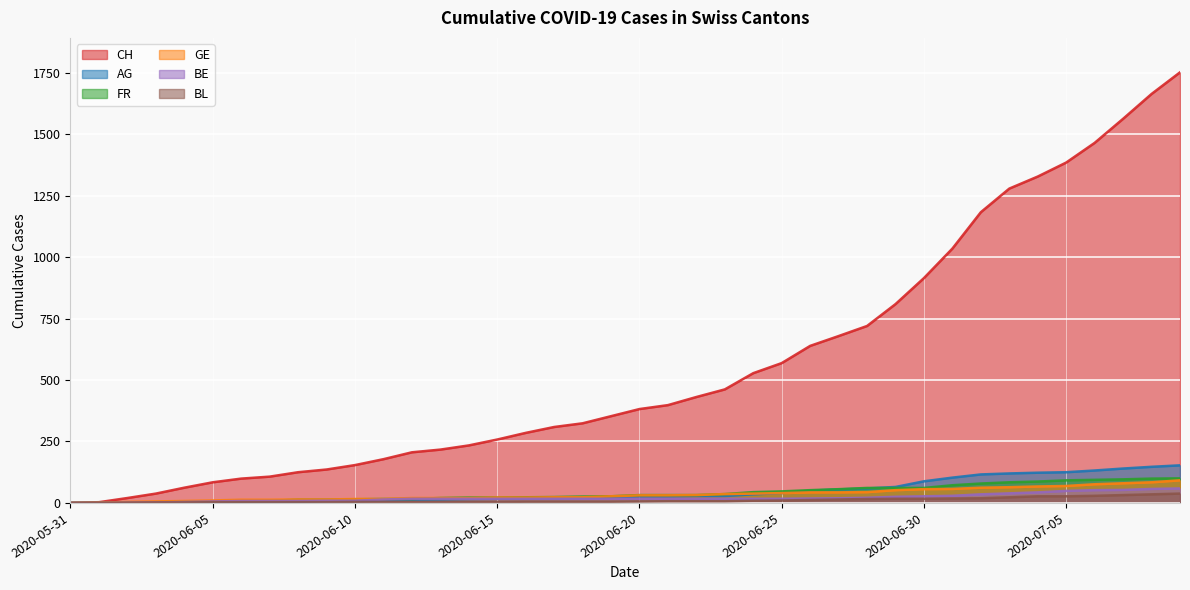

List the series in order of their peak value, highest first.

CH, AG, FR, GE, BE, BL